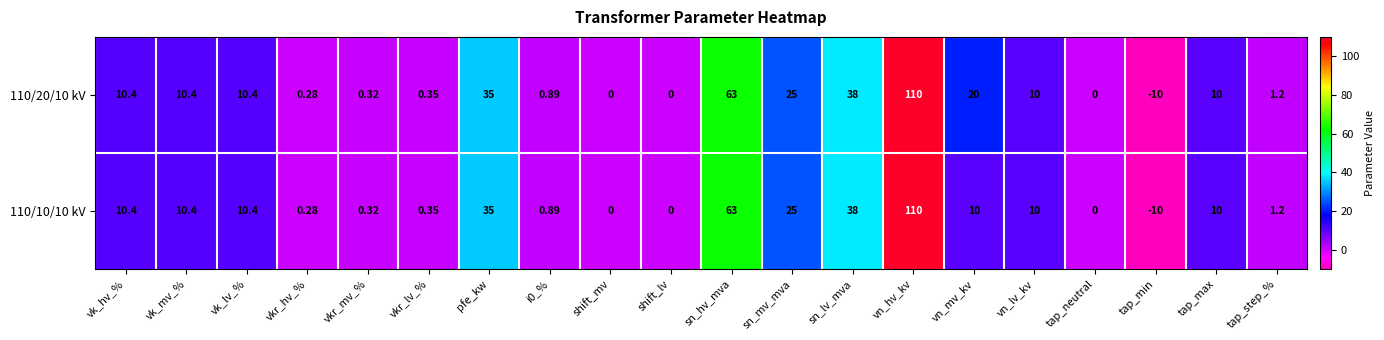

At which label does 110/20/10 kV first exceed 10?

vk_hv_%